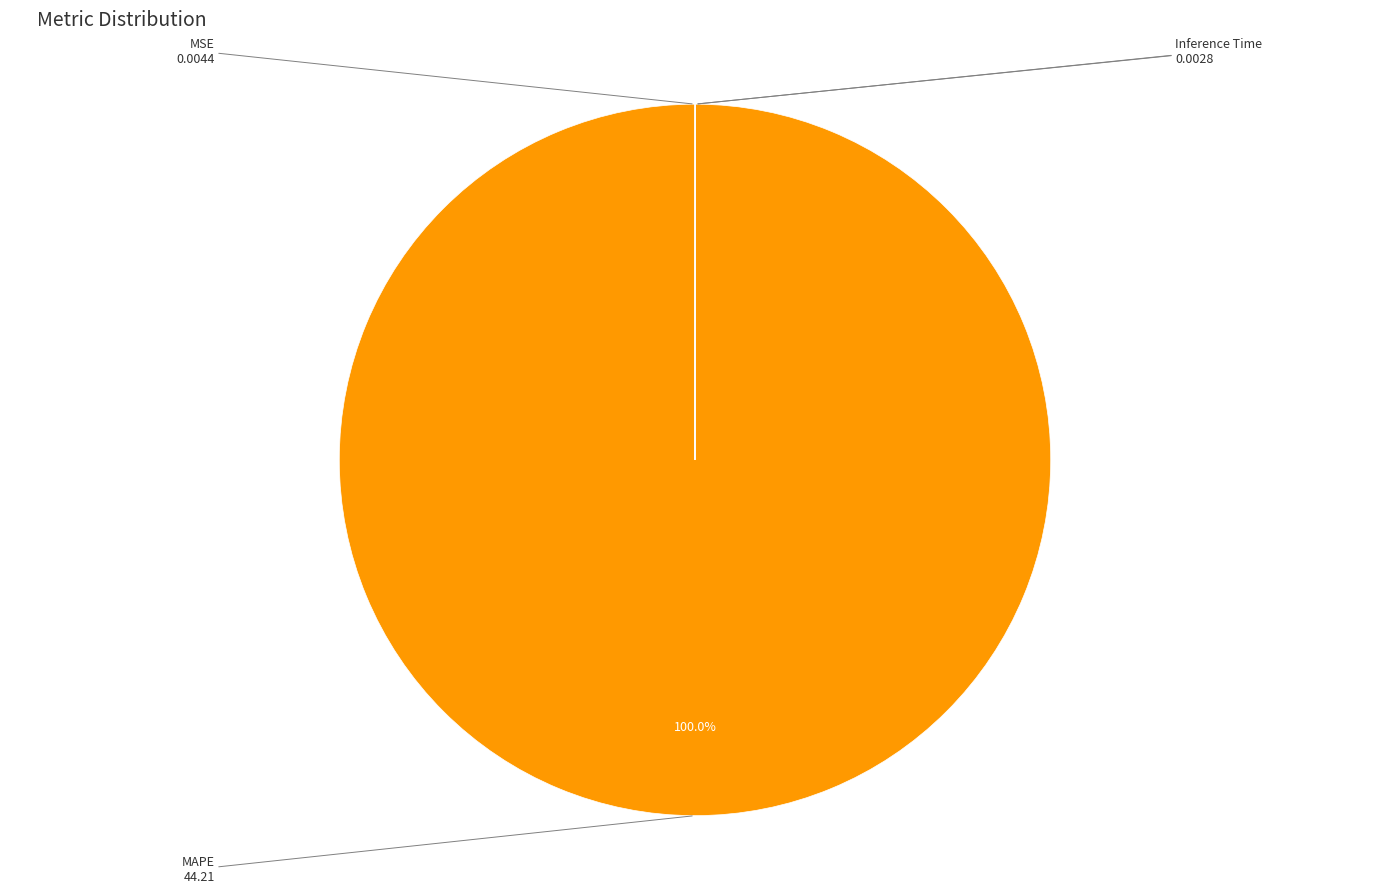

Which category has the biggest portion of the pie?

MAPE